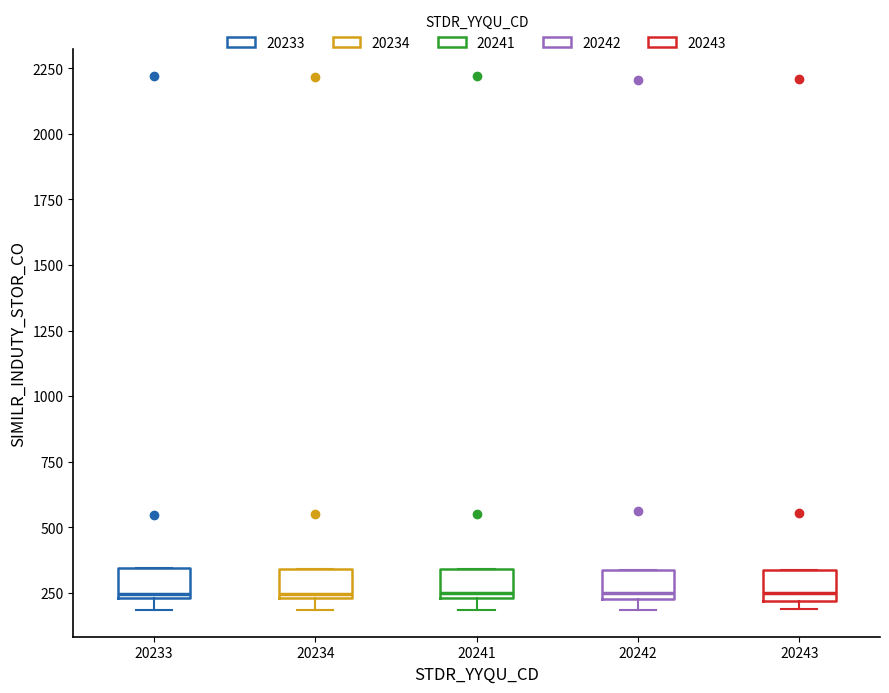

Reading left to right, transcribe this box plot: for each box, give where its median line is, the range the box spans, and where its two whiskers end, as read against the y-axis. The values are not printed on the chart, so give them approximately, as read against the axis.

20233: median 250 (just above the box's lower edge), box 250 to 350, whiskers 200 to 350
20234: median 250 (just above the box's lower edge), box 250 to 350, whiskers 200 to 350
20241: median 250 (just above the box's lower edge), box 250 to 350, whiskers 200 to 350
20242: median 250 (just above the box's lower edge), box 250 to 350, whiskers 200 to 350
20243: median 250, box 200 to 350, whiskers 200 (just below the box's lower edge) to 350